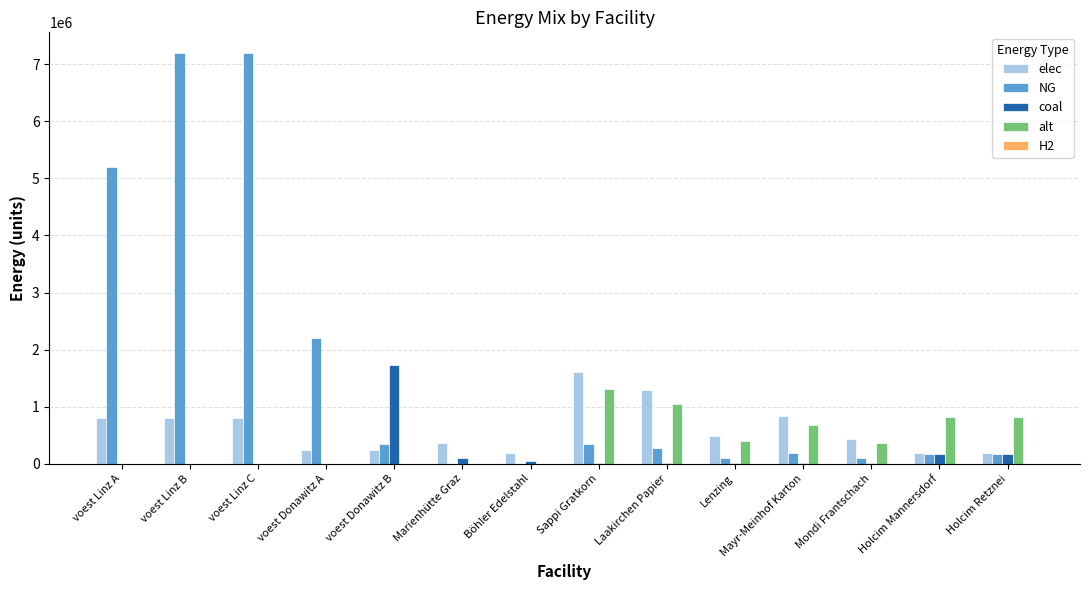

What is the average value of the NG series?

1678439.8